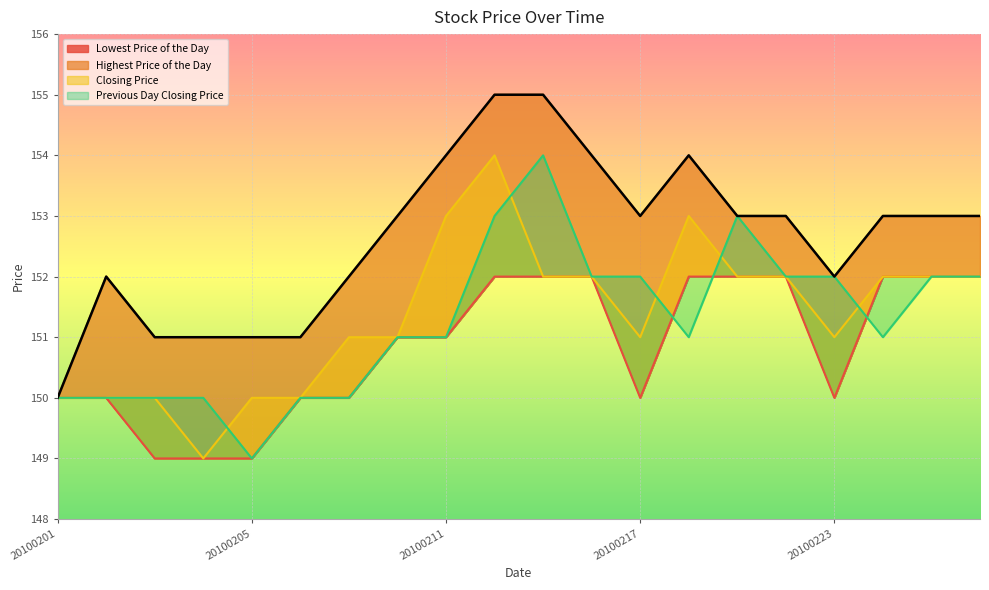

List the labels in order of Lowest Price of the Day value, largest first.

20100212, 20100215, 20100216, 20100218, 20100219, 20100222, 20100224, 20100225, 20100226, 20100210, 20100211, 20100201, 20100202, 20100208, 20100209, 20100217, 20100223, 20100203, 20100204, 20100205